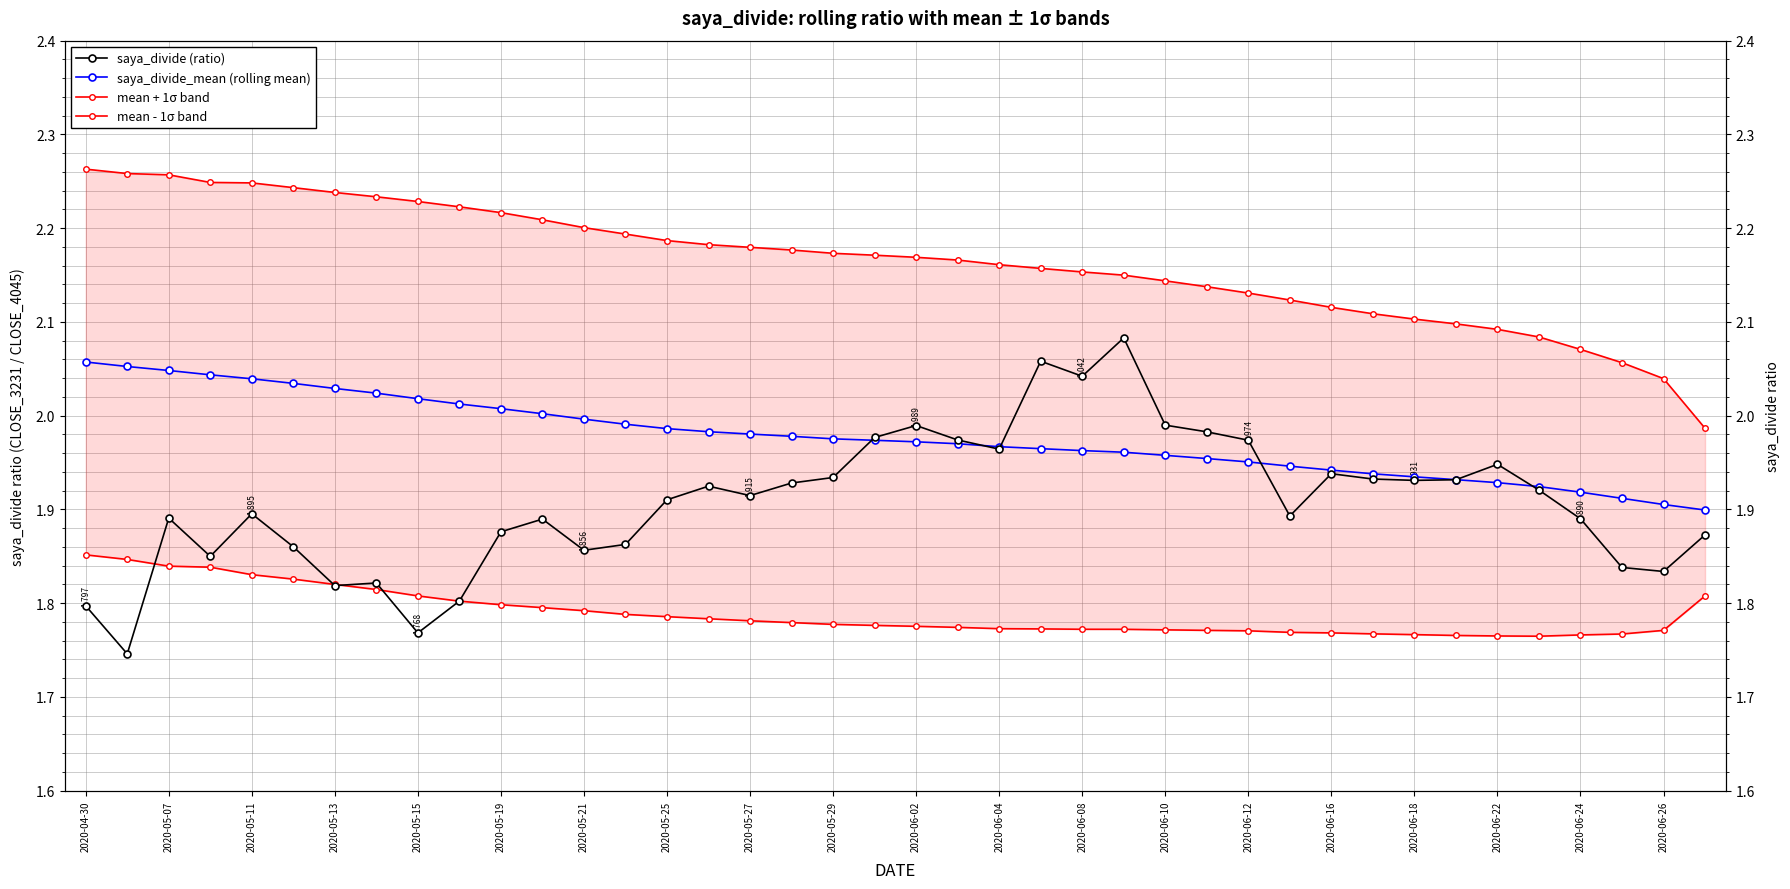

At which label does mean + 1σ band first exceed 2?

2020-04-30